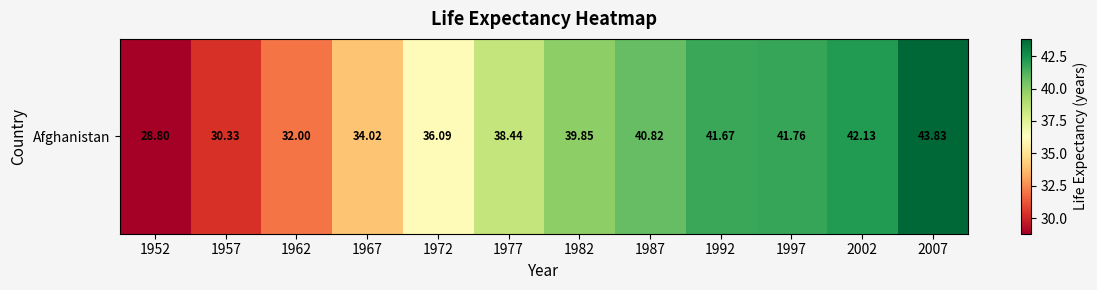

Which label corresponds to the smallest value in the chart?

1952